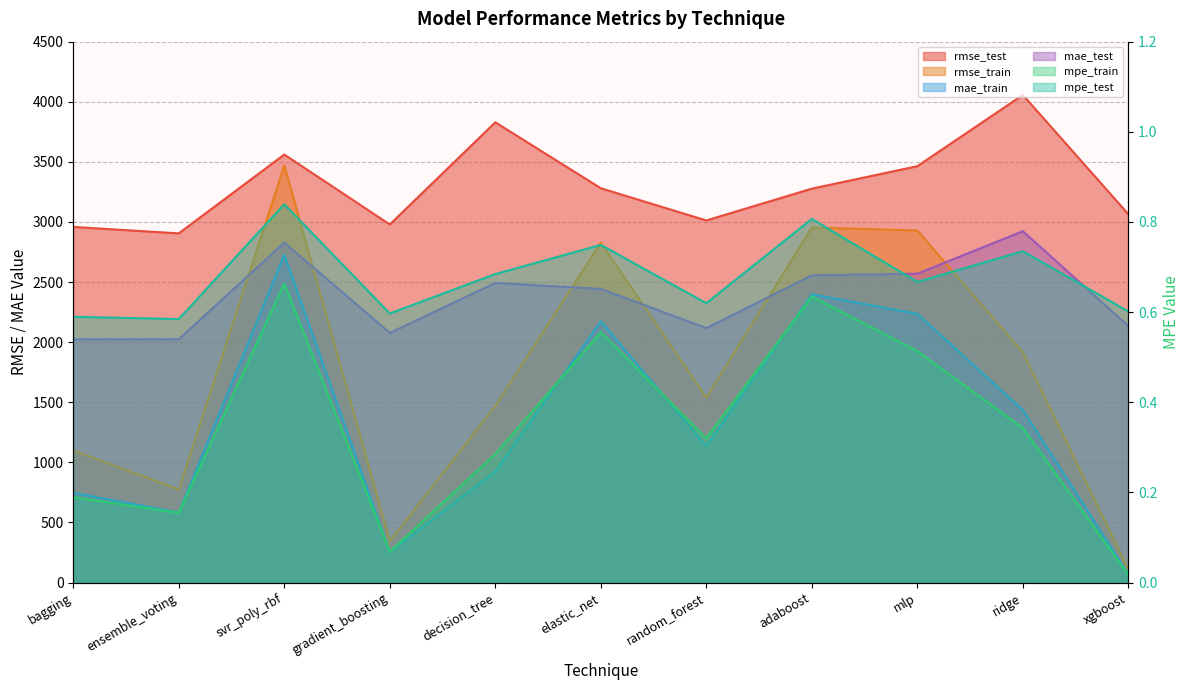

Where does the mae_test series first go above 2443?

svr_poly_rbf